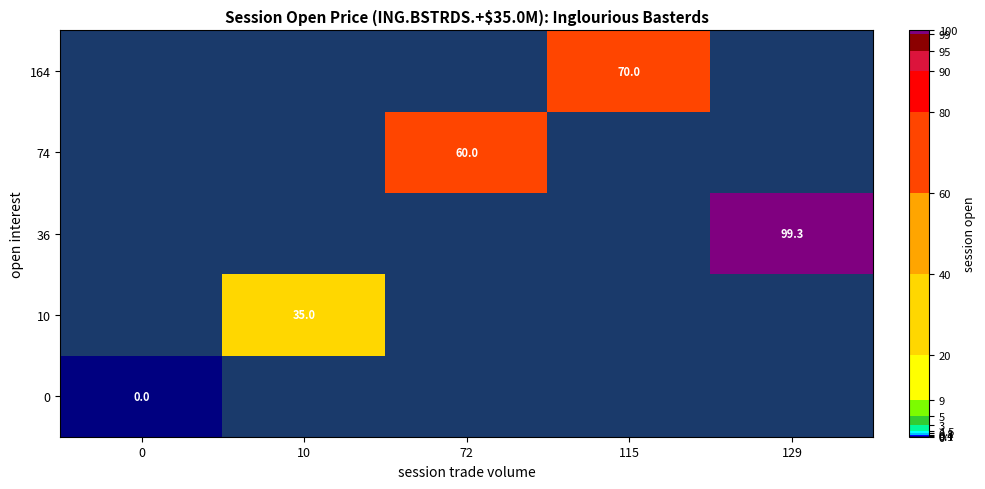

True or false: 74 has a value of 60.0 at 72.

True